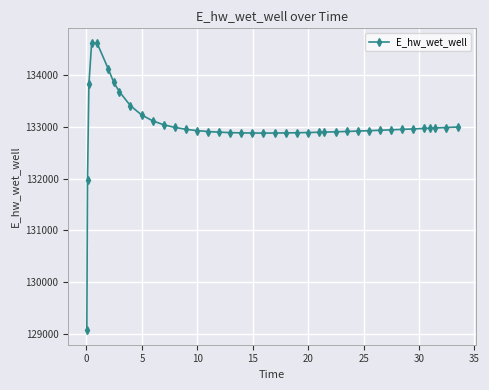

What is the greatest value displayed?

134628.7